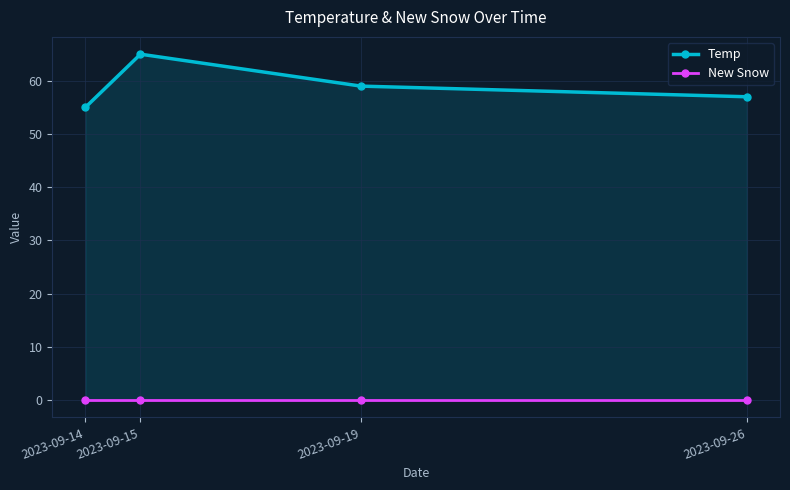

At which category is the sum across all series the highest?

2023-09-15